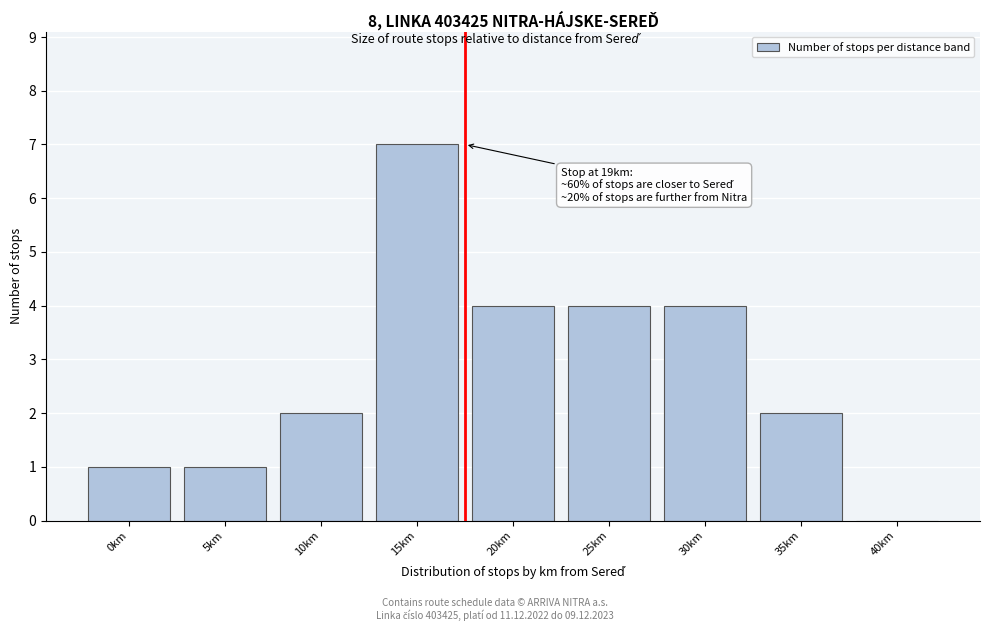

Reading left to right, extract all data points from this chart.

0km=1	5km=1	10km=2	15km=7	20km=4	25km=4	30km=4	35km=2	40km=0